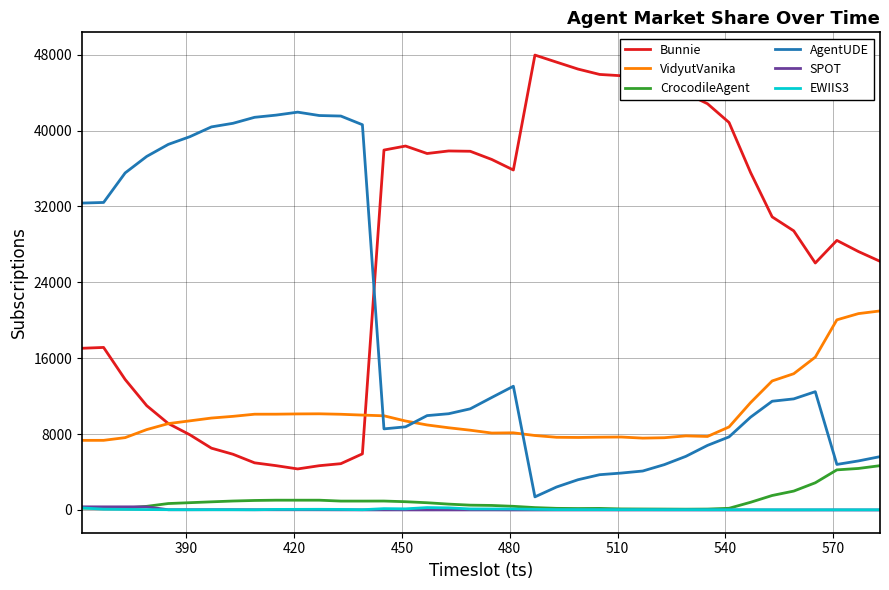

True or false: EWIIS3 and VidyutVanika cross at least once.

False